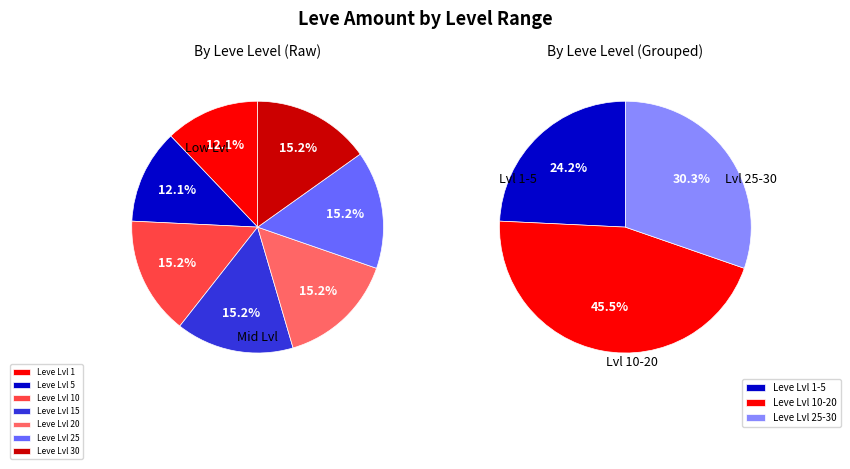

The A Hit Job (5) slice represents 23% of the pie. True or false?

False